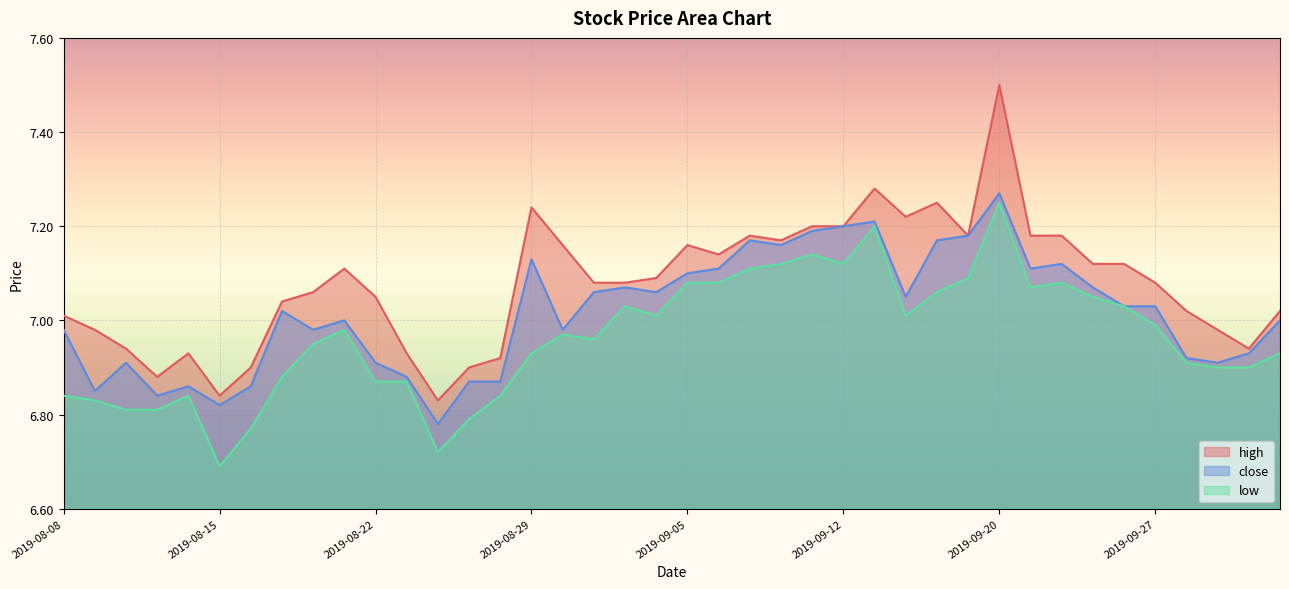

What value does the high series have at 2019-09-18?

7.2